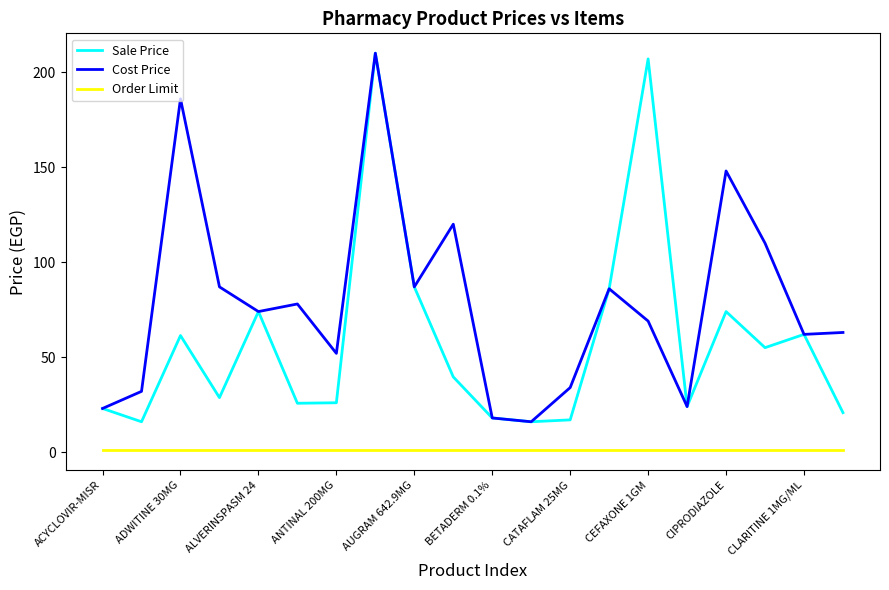

Which series has the largest total across all categories?

Cost Price